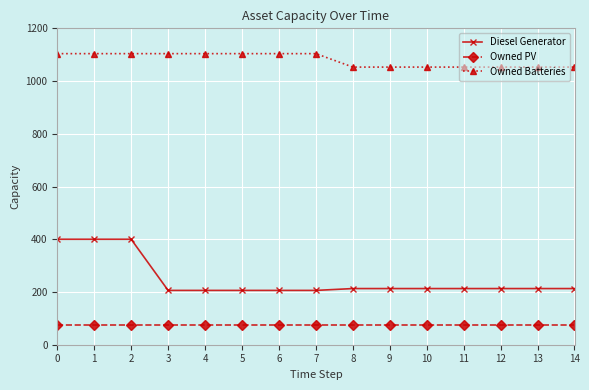

What is the maximum value for Owned PV?

76